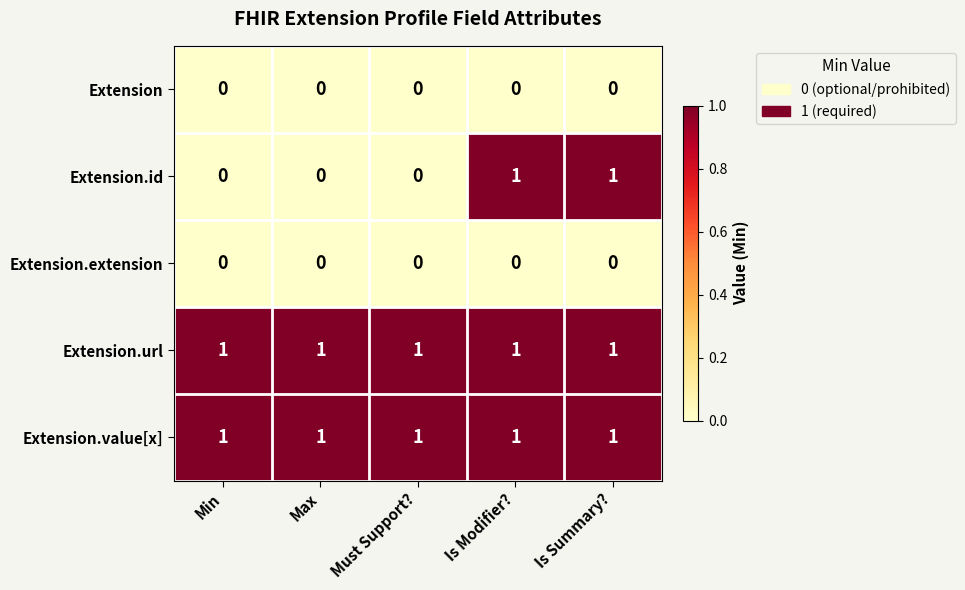

Reading left to right, what are all the values shown in this chart?

Extension: 0	0	0	0	0
Extension.id: 0	0	0	1	1
Extension.extension: 0	0	0	0	0
Extension.url: 1	1	1	1	1
Extension.value[x]: 1	1	1	1	1